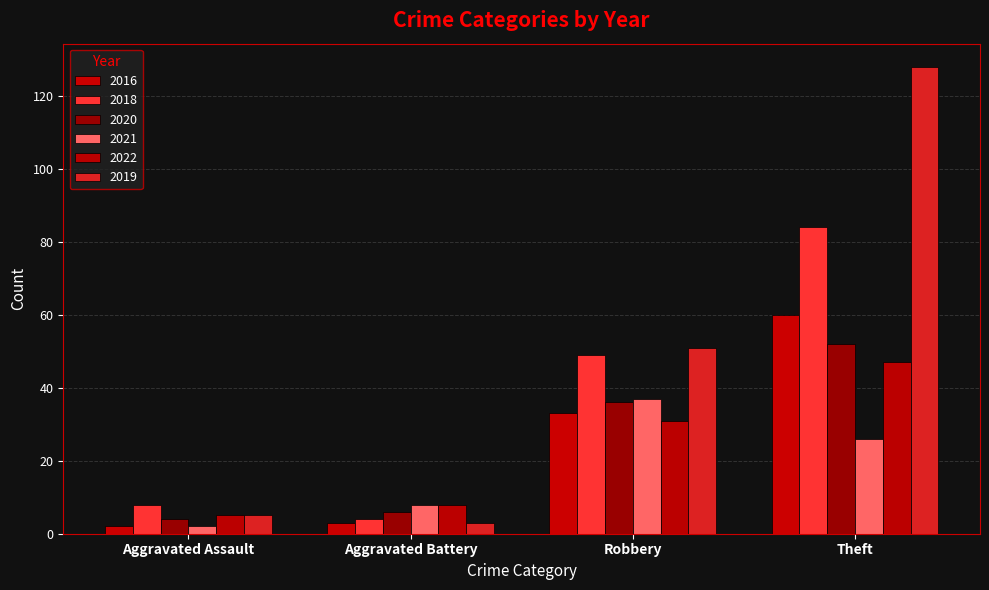

Between Theft and Robbery, which is larger?

Theft